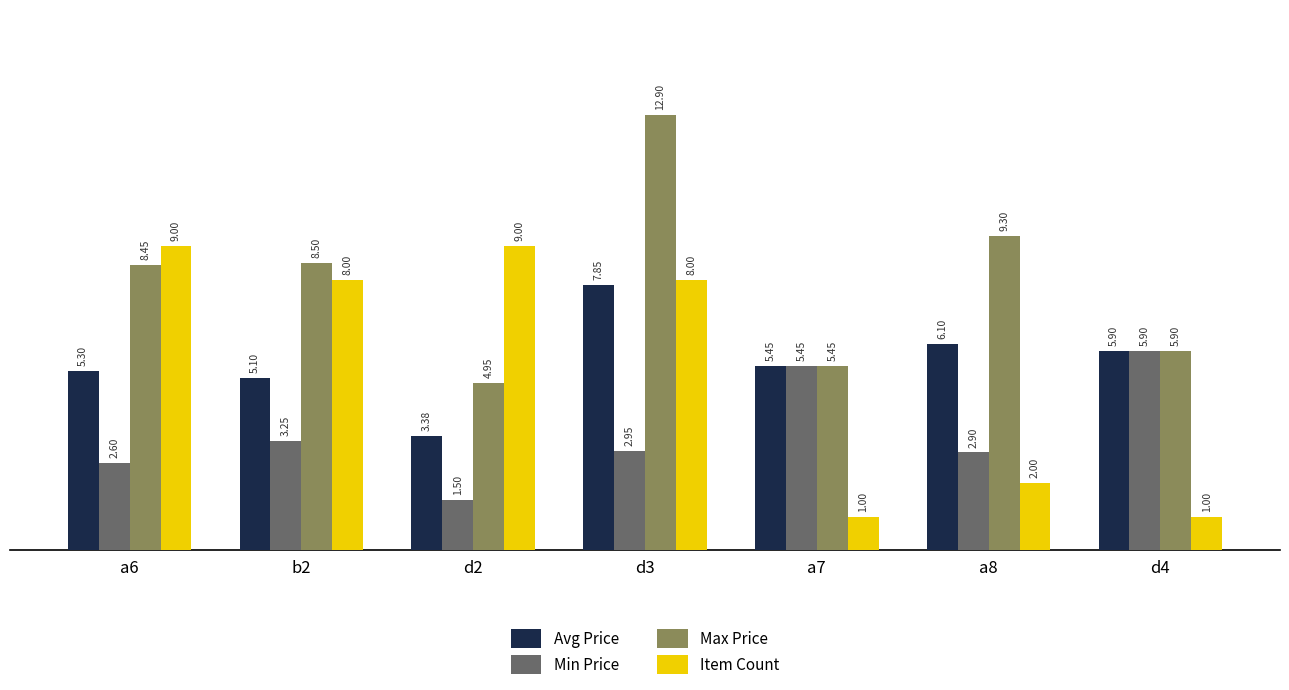

What is the sum of the Avg Price values at a6 and b2?

10.4